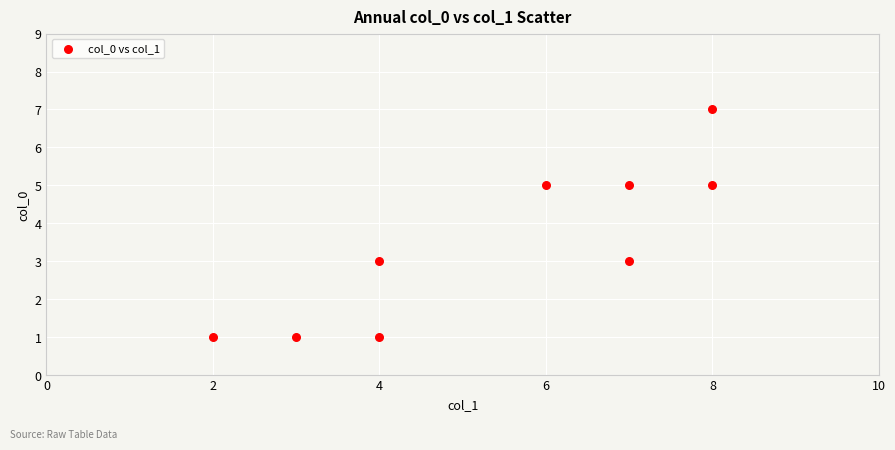

What is the average X value?

5